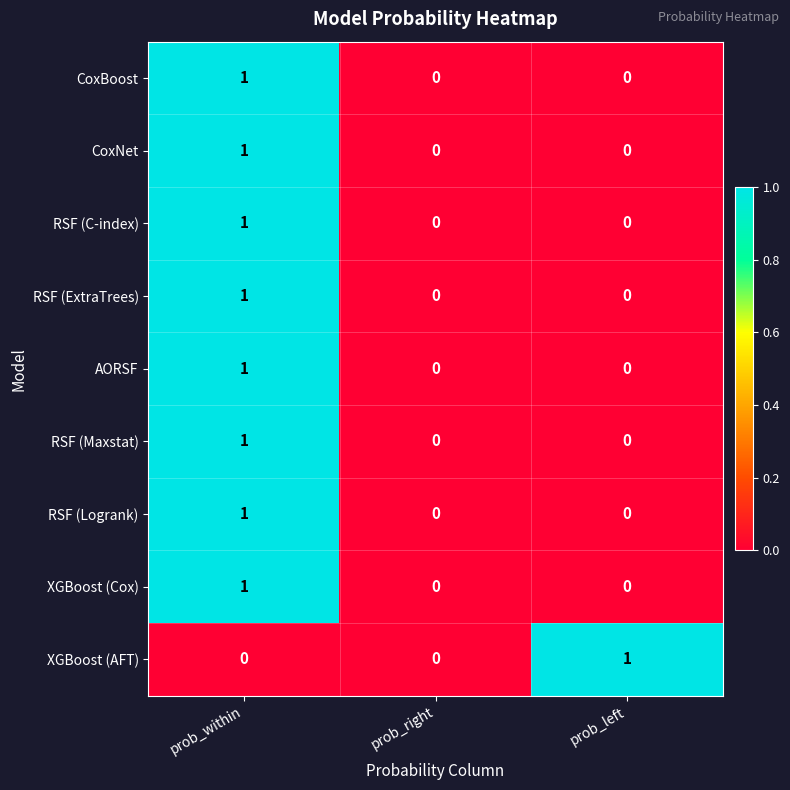

True or false: RSF (ExtraTrees) has a value of 0 at prob_left.

True